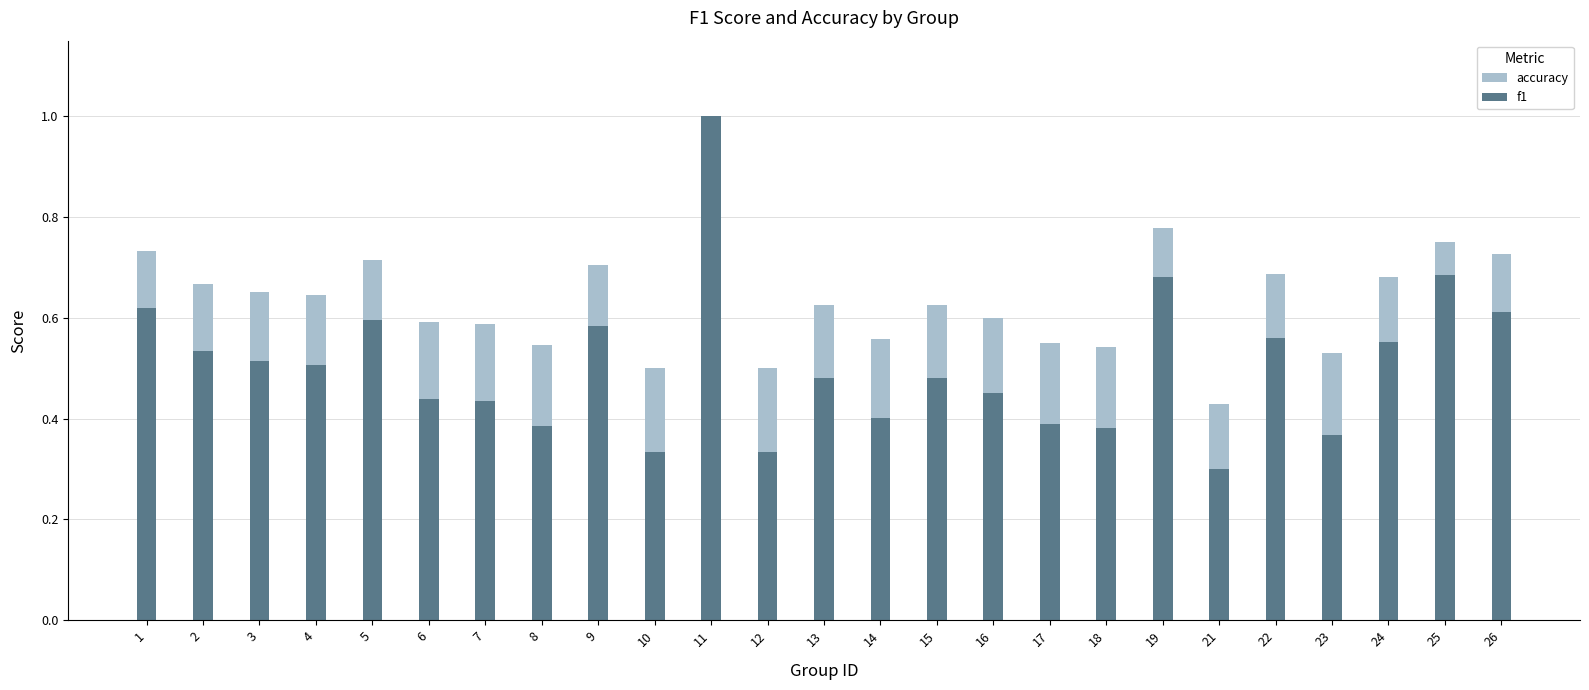

Which series has the widest spread of values?

f1